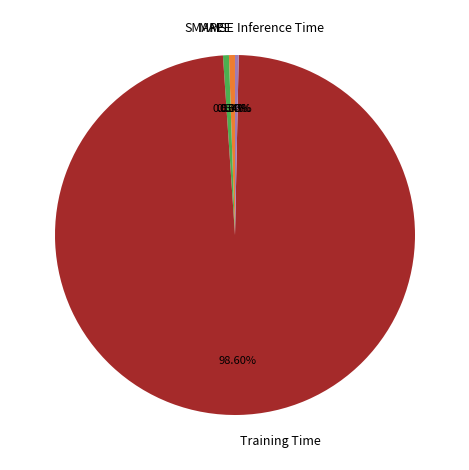

Which slice represents more than half of the pie?

Training Time